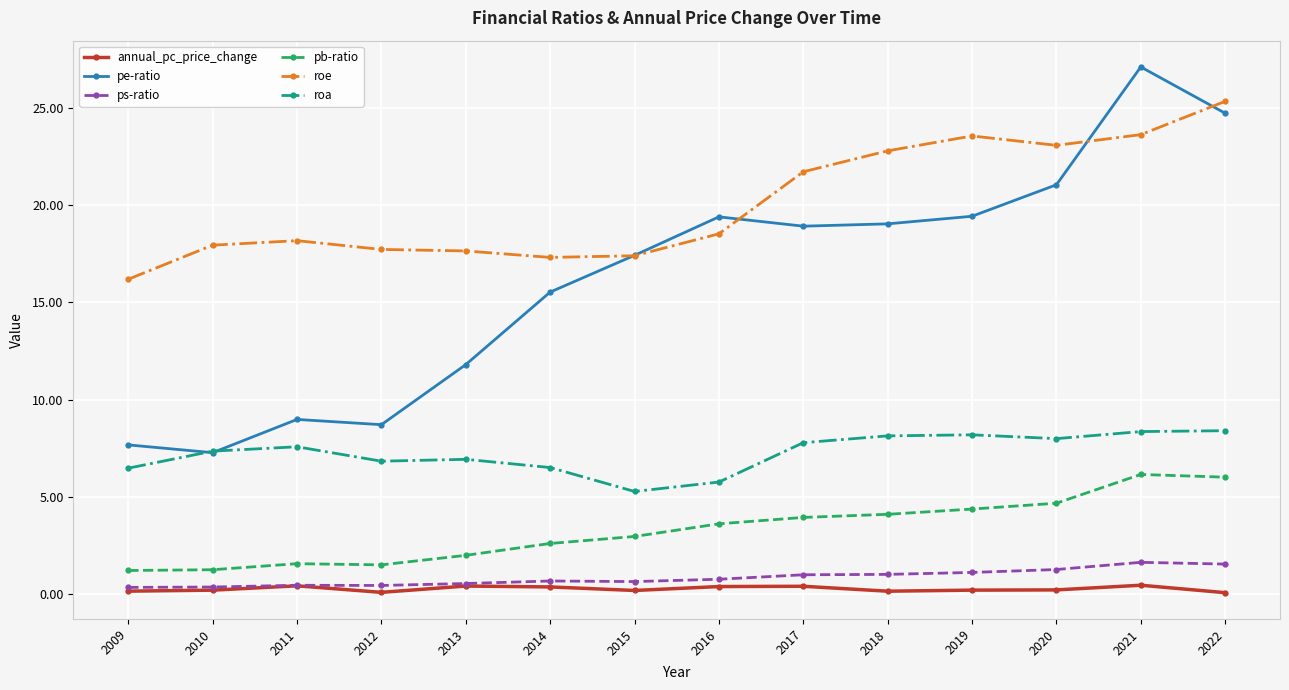

What are all the series names shown in the legend?

annual_pc_price_change, pe-ratio, ps-ratio, pb-ratio, roe, roa